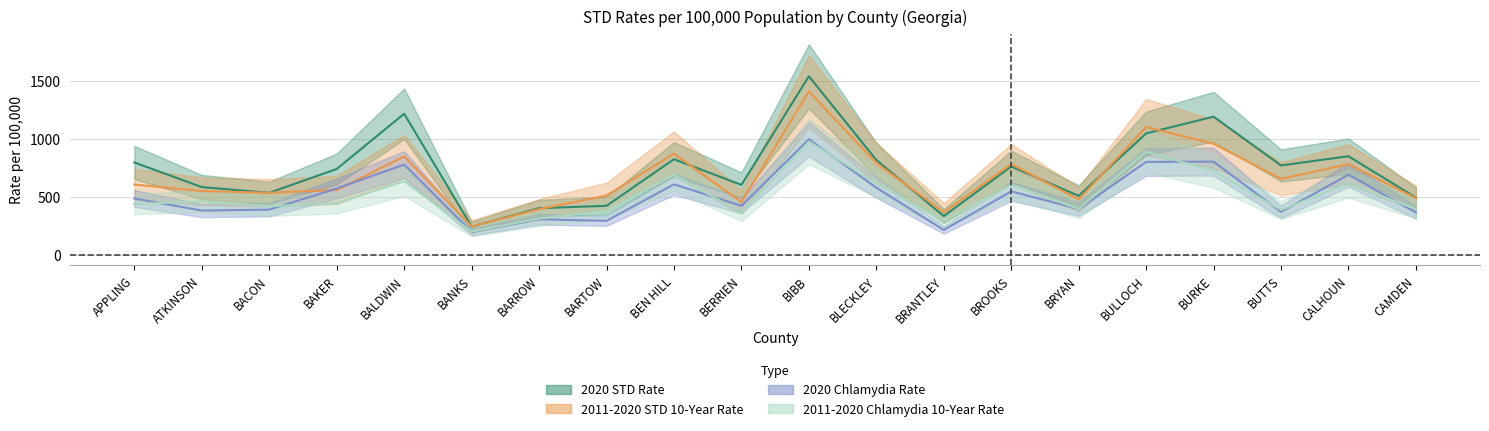

How many times do 2020 Chlamydia Rate and 2011-2020 Chlamydia 10-Year Rate cross each other?

9